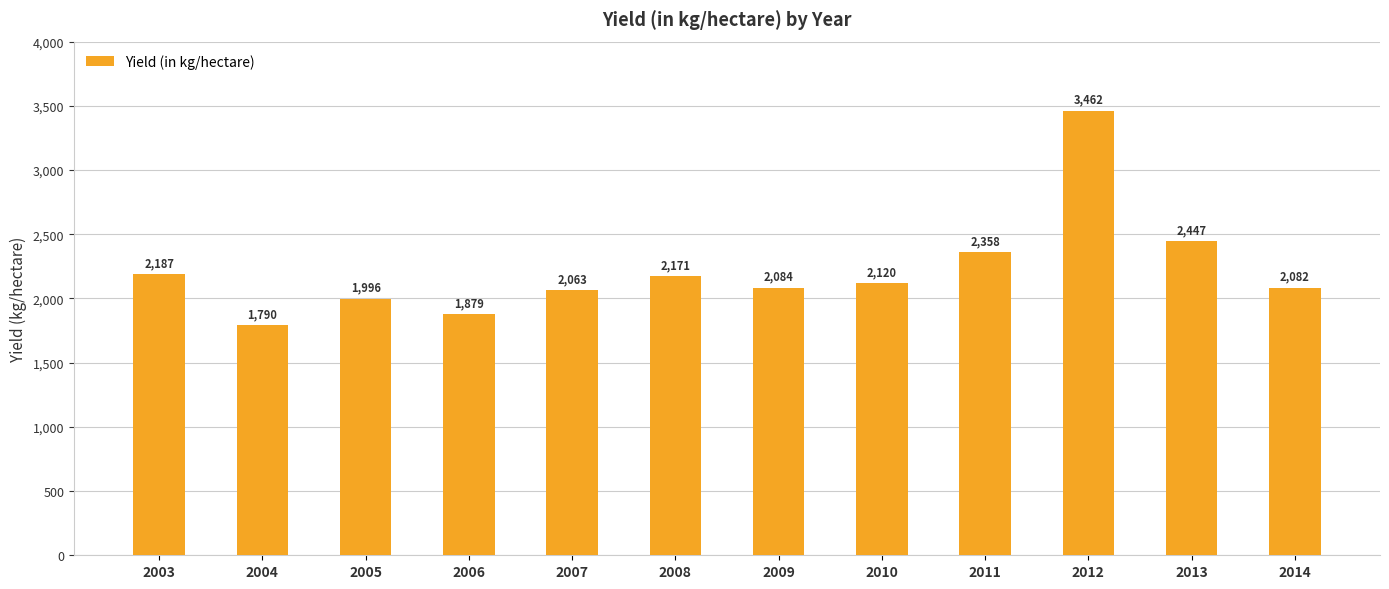

Count the number of data series in this chart.

1